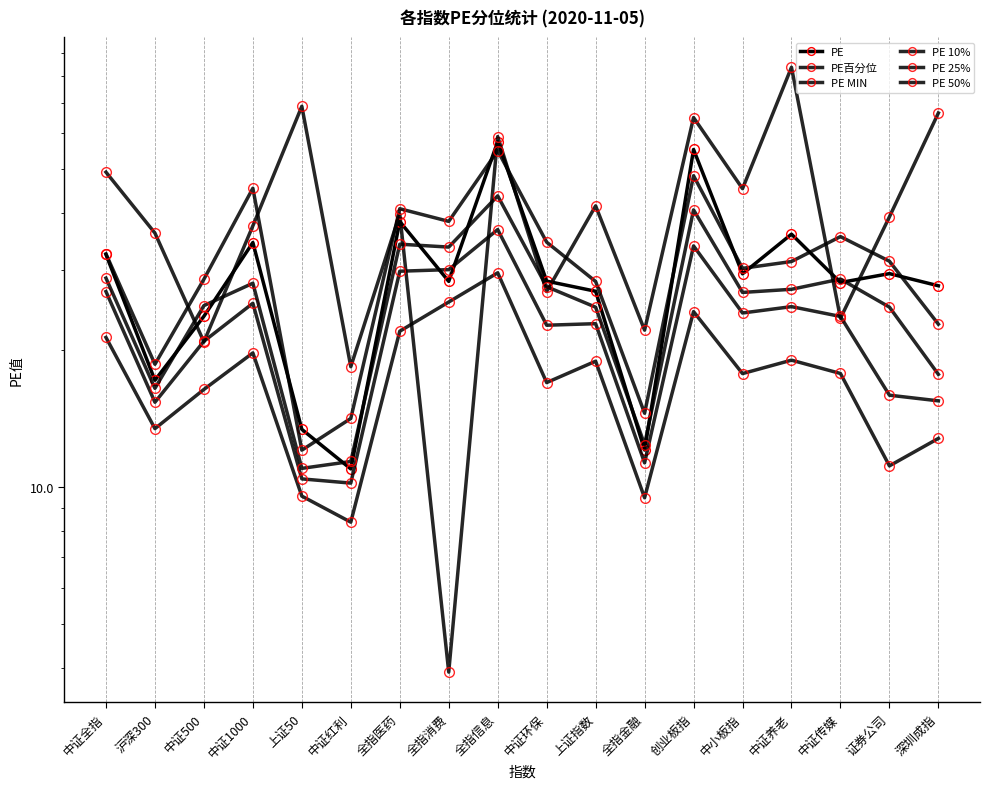

What is the approximate value of PE MIN at 中证传媒?

17.8